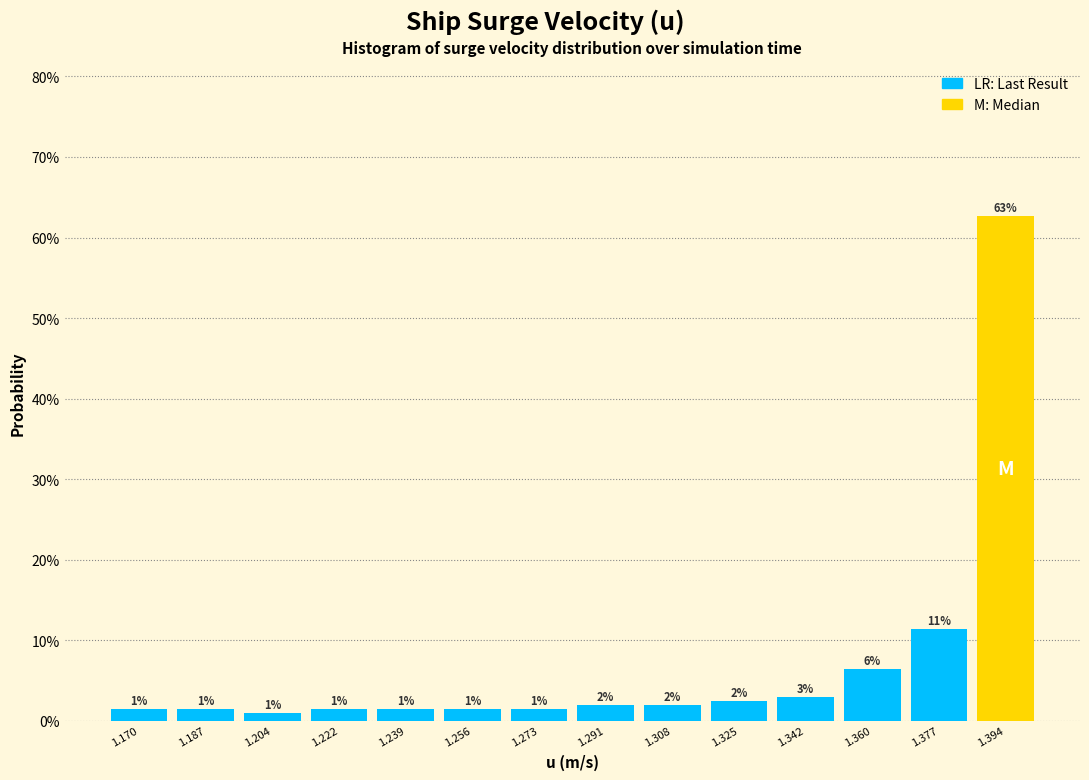

What is the value of the 8th bar from the left?

2.0